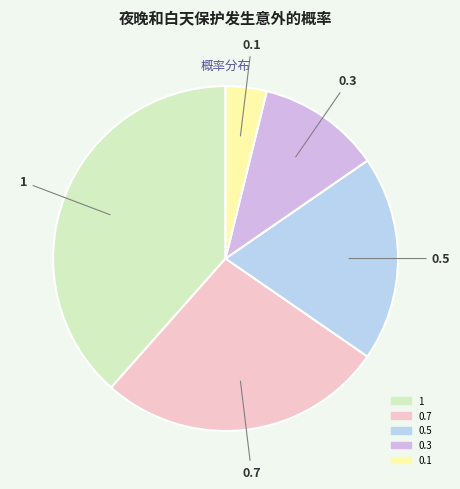

Which slice is the smallest?

0.1